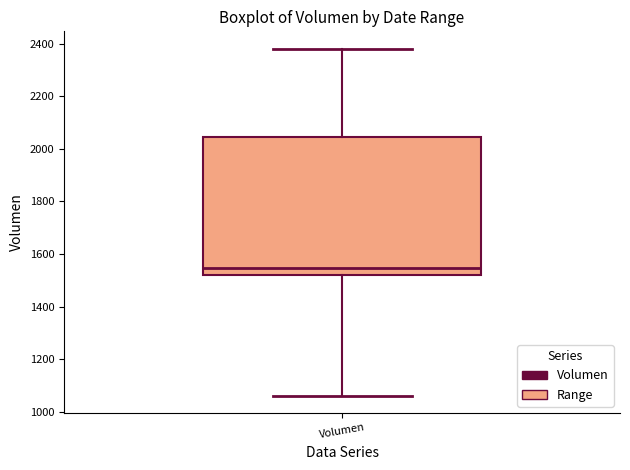

Where does the lower whisker of the box for Volumen end on the y-axis? The values are not printed on the chart, so give them approximately, as read against the axis.

1060